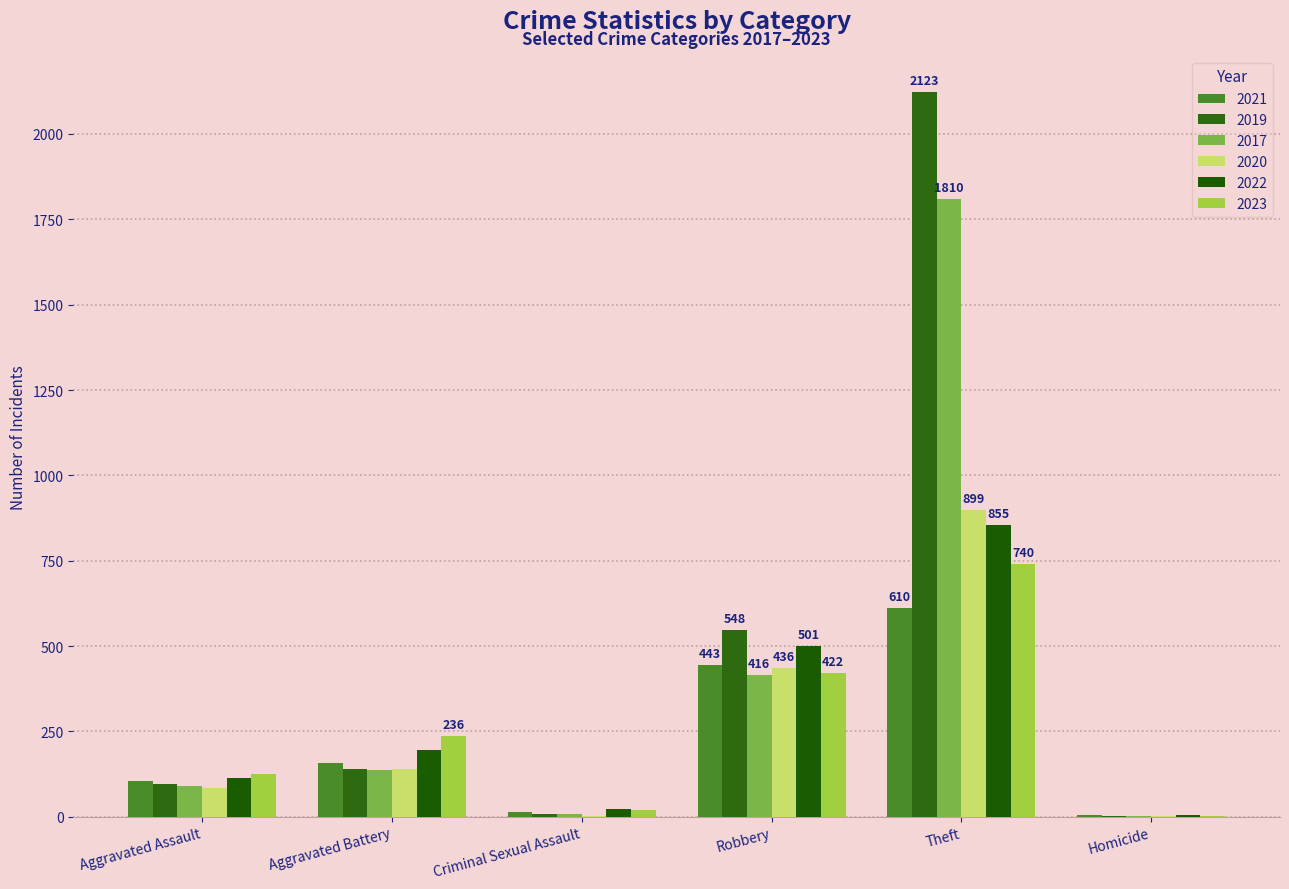

Does the chart contain stacked bars?

No